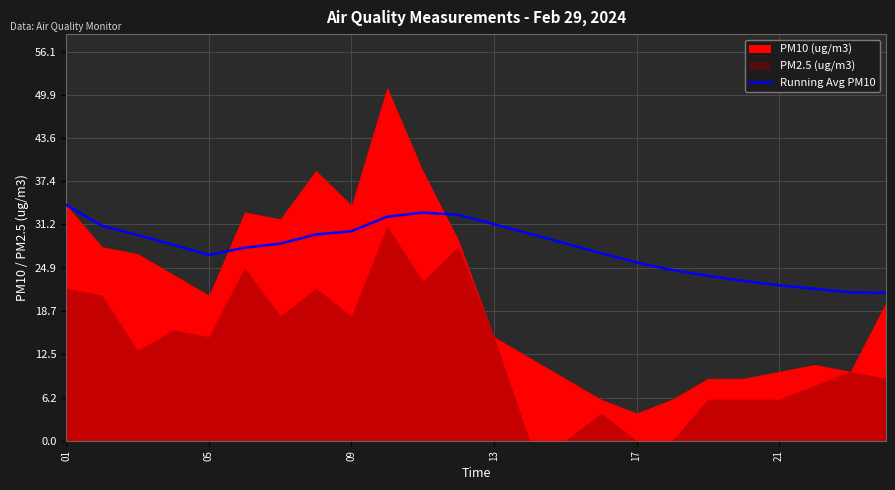

What is the highest value of the Running Avg PM10 series?

34.0